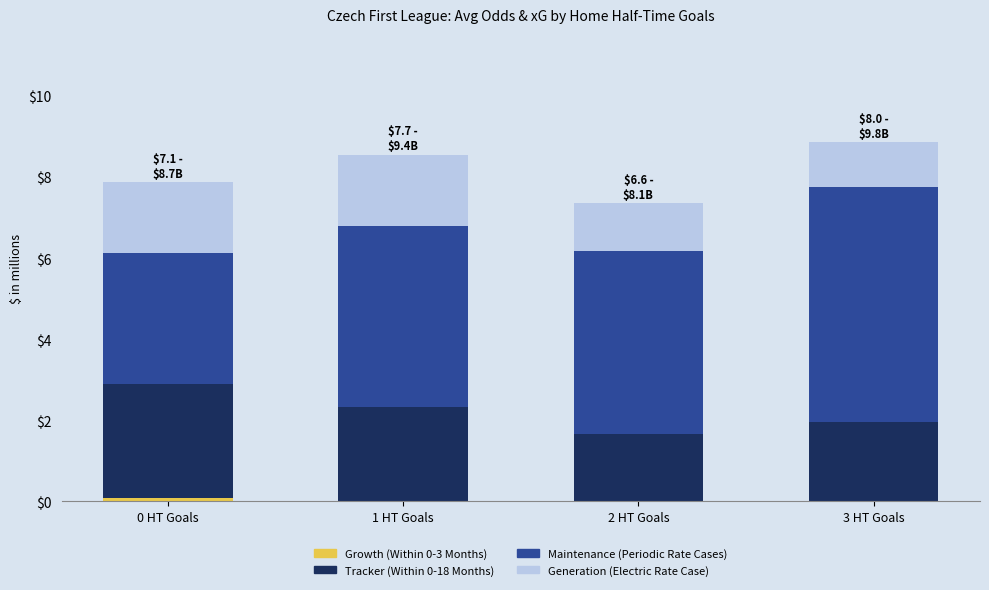

What is the total value across all series at 2 HT Goals?

7.4